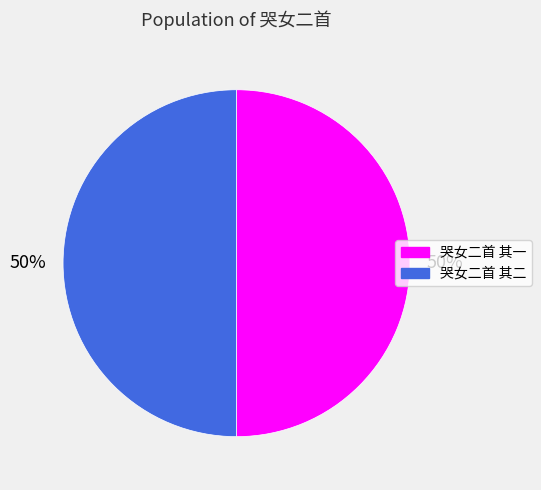

True or false: 哭女二首 其二 accounts for 50% of the total.

True